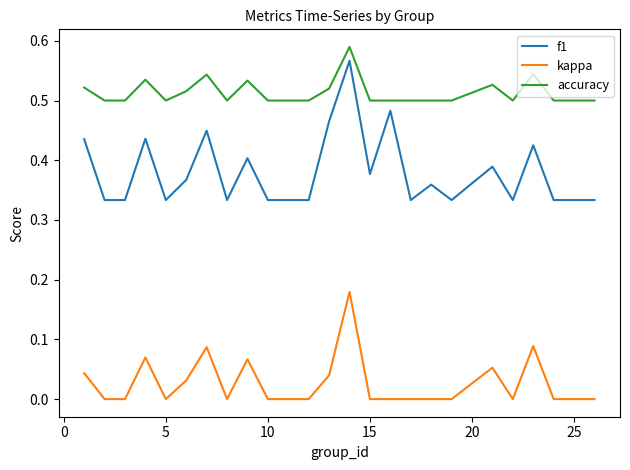

True or false: accuracy and f1 cross at least once.

False